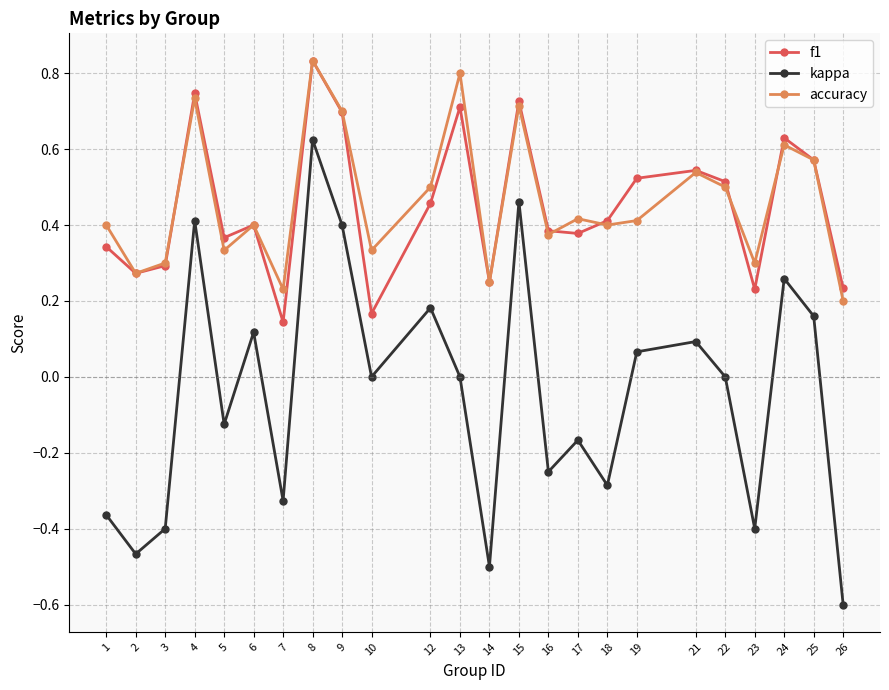

At which category is the sum across all series the highest?

8